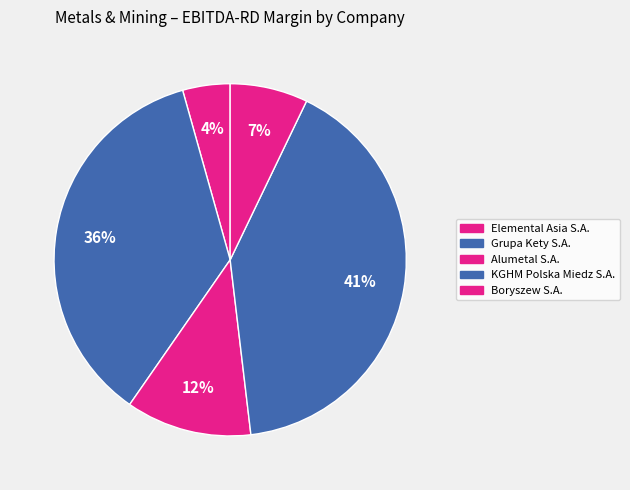

Do Grupa Kety S.A. and Alumetal S.A. together represent more than half of the pie?

No